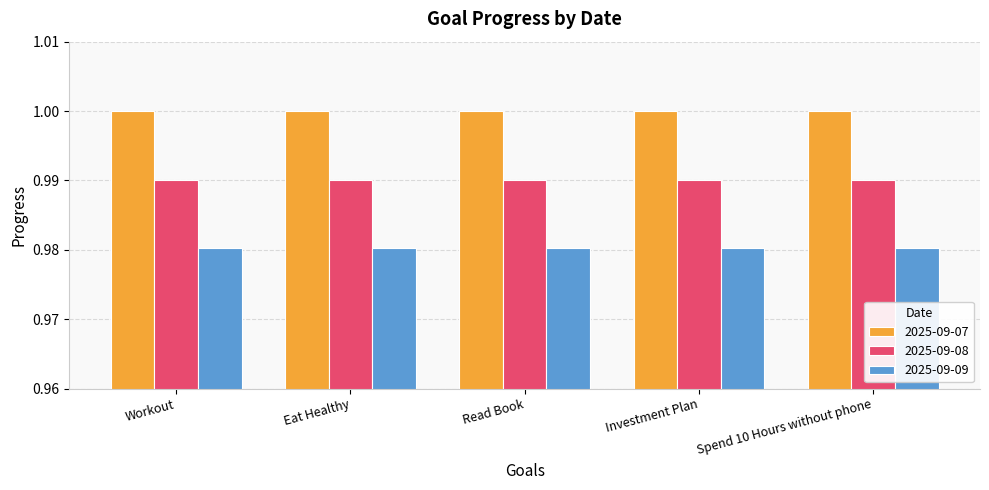

What is the label of the 4th bar from the left?

Investment Plan